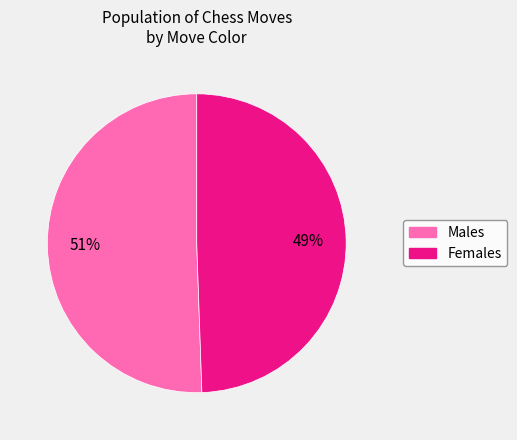

Count the number of slices in the pie.

2